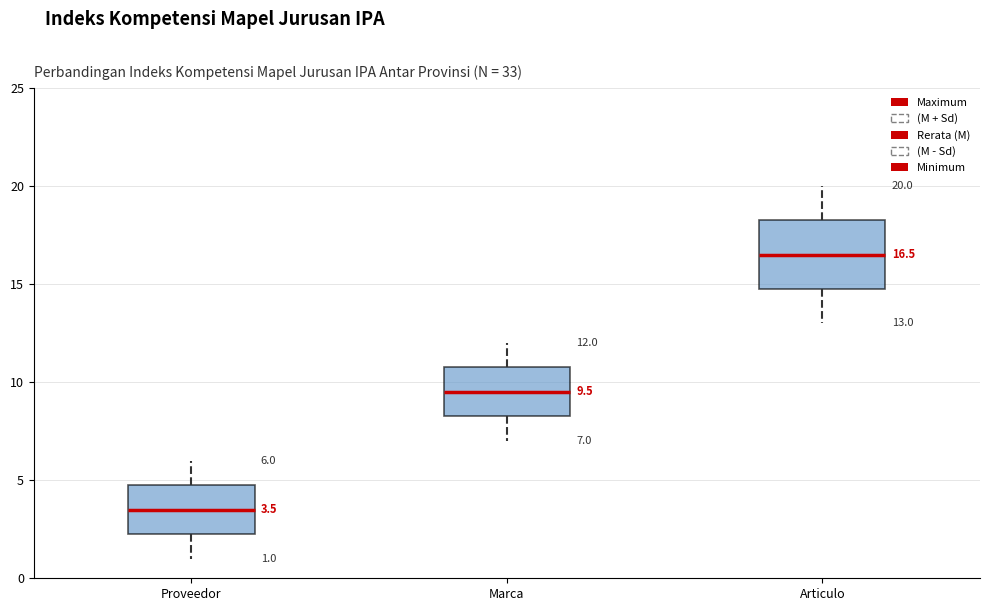

Comparing the boxes themselves (not the whiskers), which one is the tallest?

Articulo